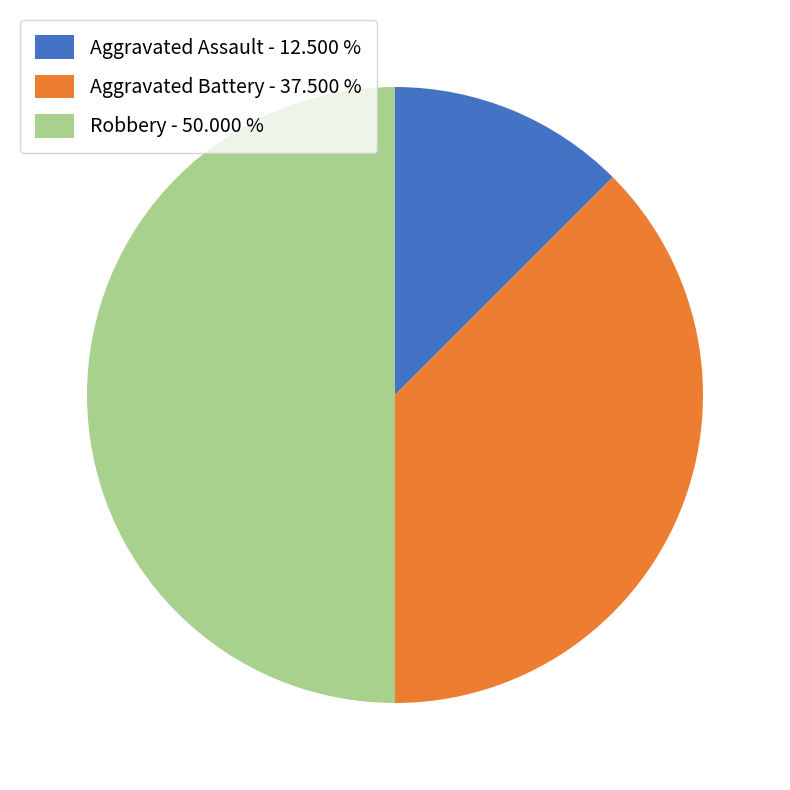

Which slice is the largest?

Robbery - 50.000 %